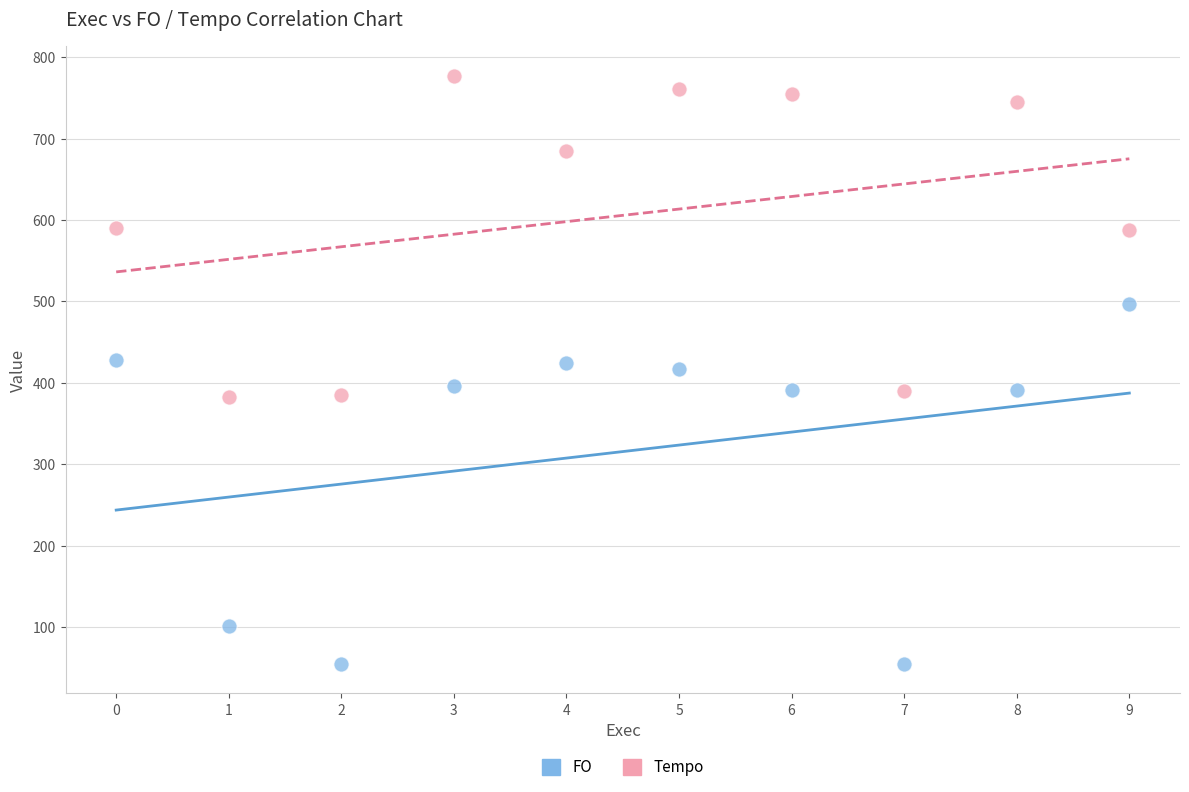

Which series has the largest Y range (max minus min)?

FO